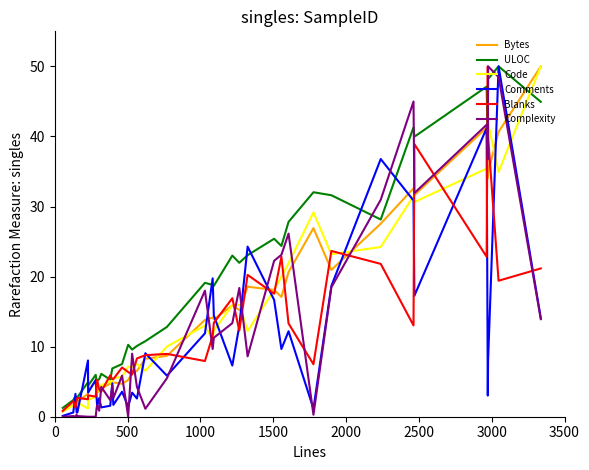

Which series has the largest total across all categories?

ULOC